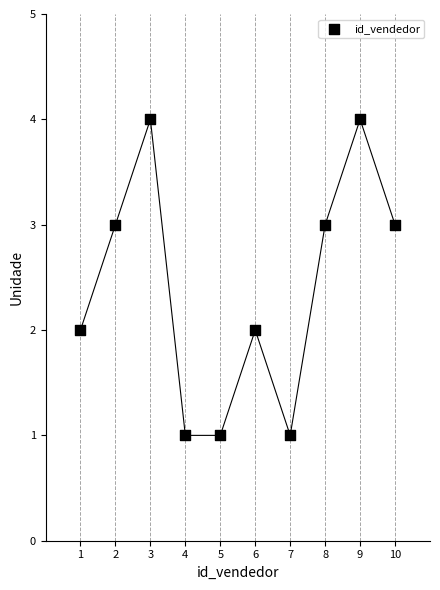

What is the range of Y values (max minus min)?

3